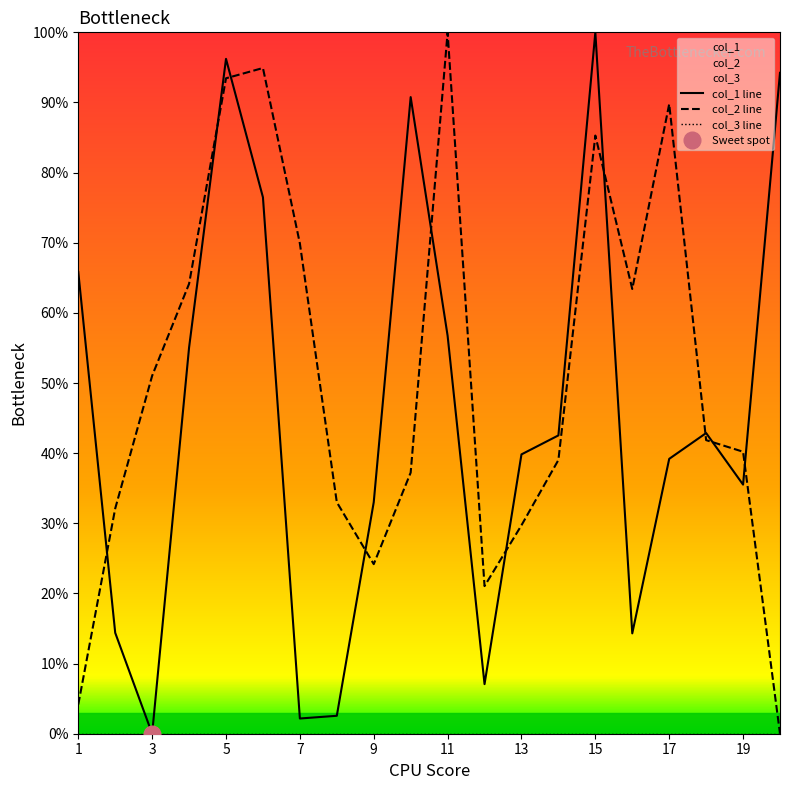

True or false: col_2 line has a value of 29.7 at 13.

True